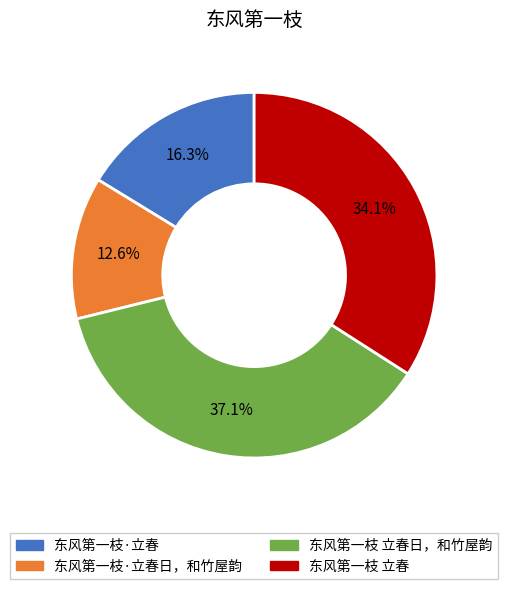

Which category has the biggest portion of the pie?

东风第一枝 立春日，和竹屋韵